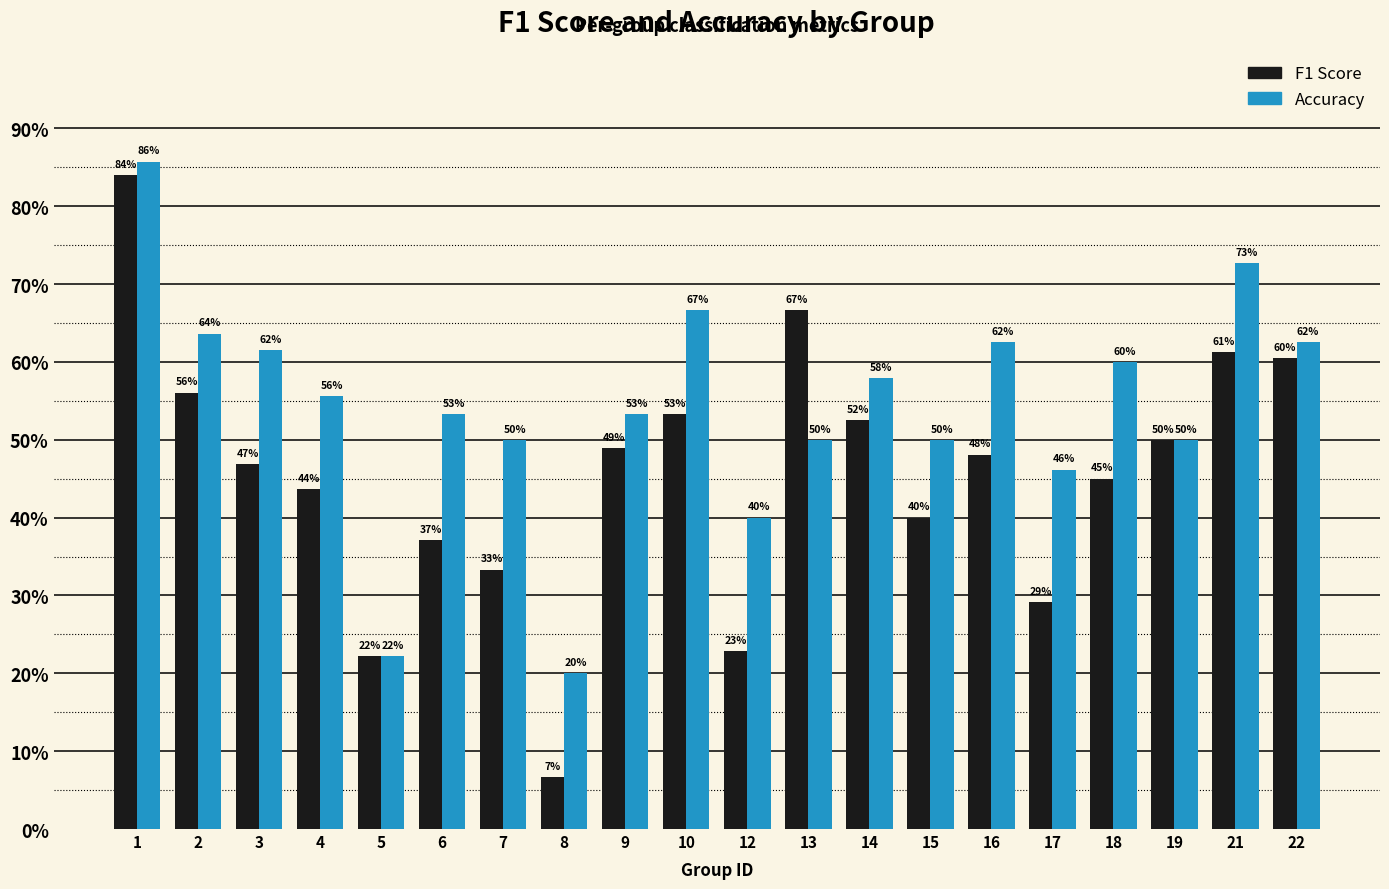

Are the bars horizontal?

No